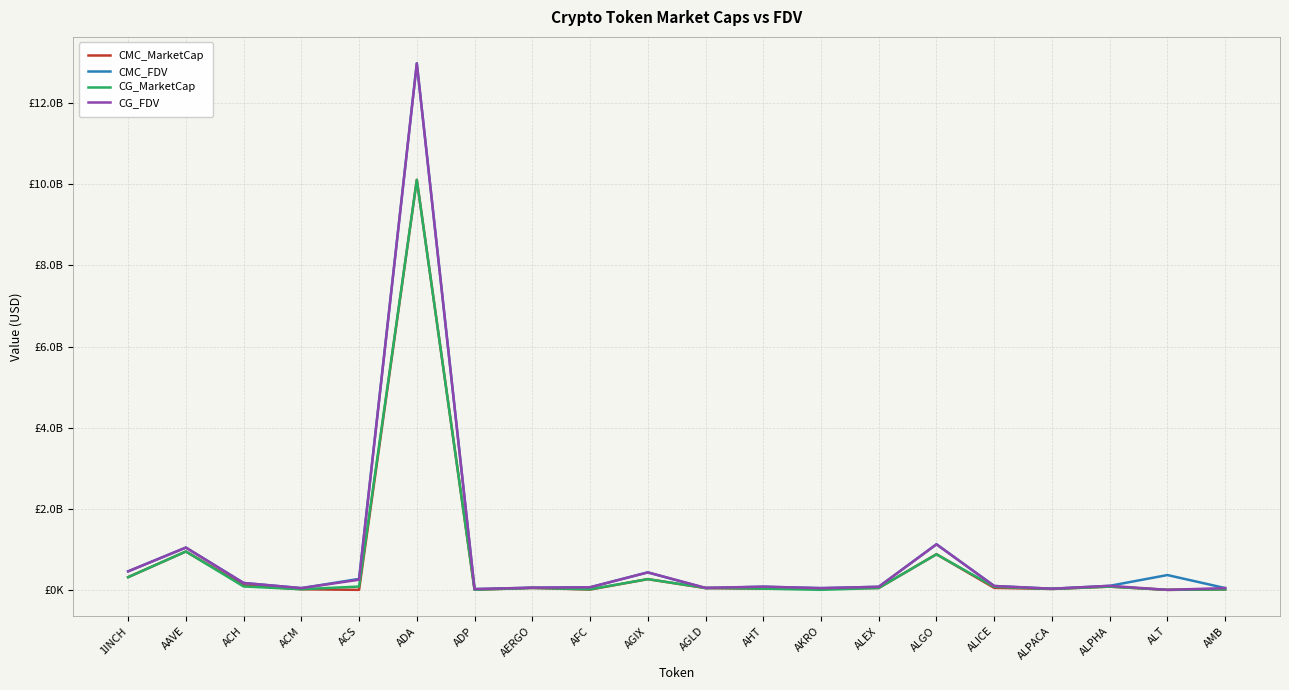

What is the sum of the CG_MarketCap values at ADA and ACH?

10194013119.0